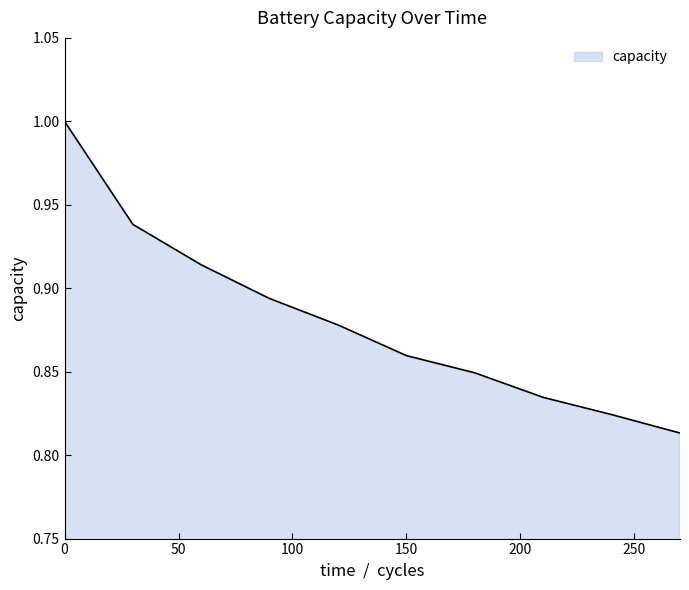

What is the maximum value shown in the chart?

1.0